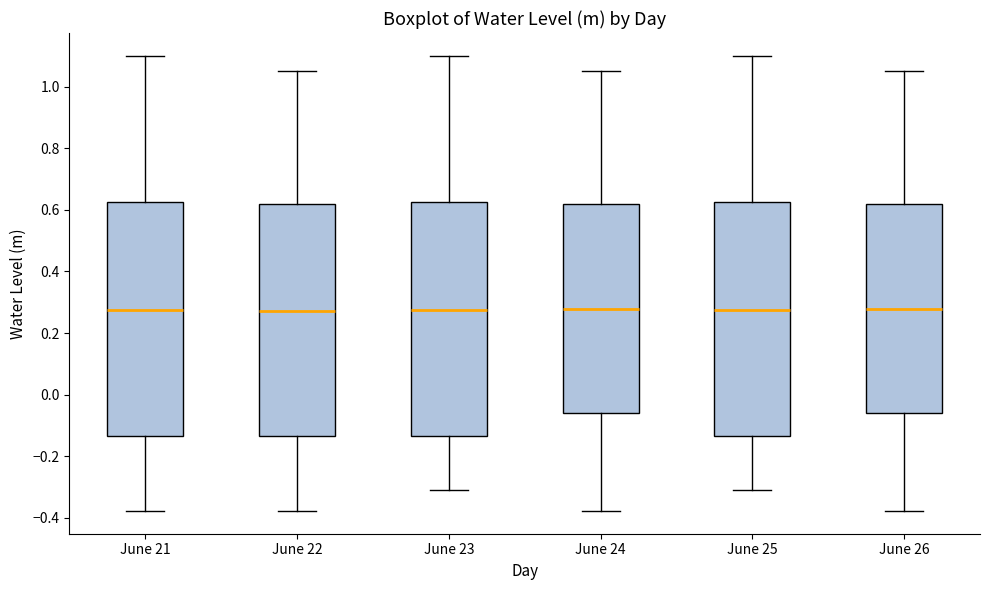

Reading left to right, read every box against the y-axis: the position of its median line, the range the box covers, and the ends of its whiskers. The values are not printed on the chart, so give them approximately, as read against the axis.

June 21: median 0.28, box -0.14 to 0.62, whiskers -0.38 to 1.10
June 22: median 0.28, box -0.14 to 0.62, whiskers -0.38 to 1.06
June 23: median 0.28, box -0.14 to 0.62, whiskers -0.30 to 1.10
June 24: median 0.28, box -0.06 to 0.62, whiskers -0.38 to 1.06
June 25: median 0.28, box -0.14 to 0.62, whiskers -0.30 to 1.10
June 26: median 0.28, box -0.06 to 0.62, whiskers -0.38 to 1.06